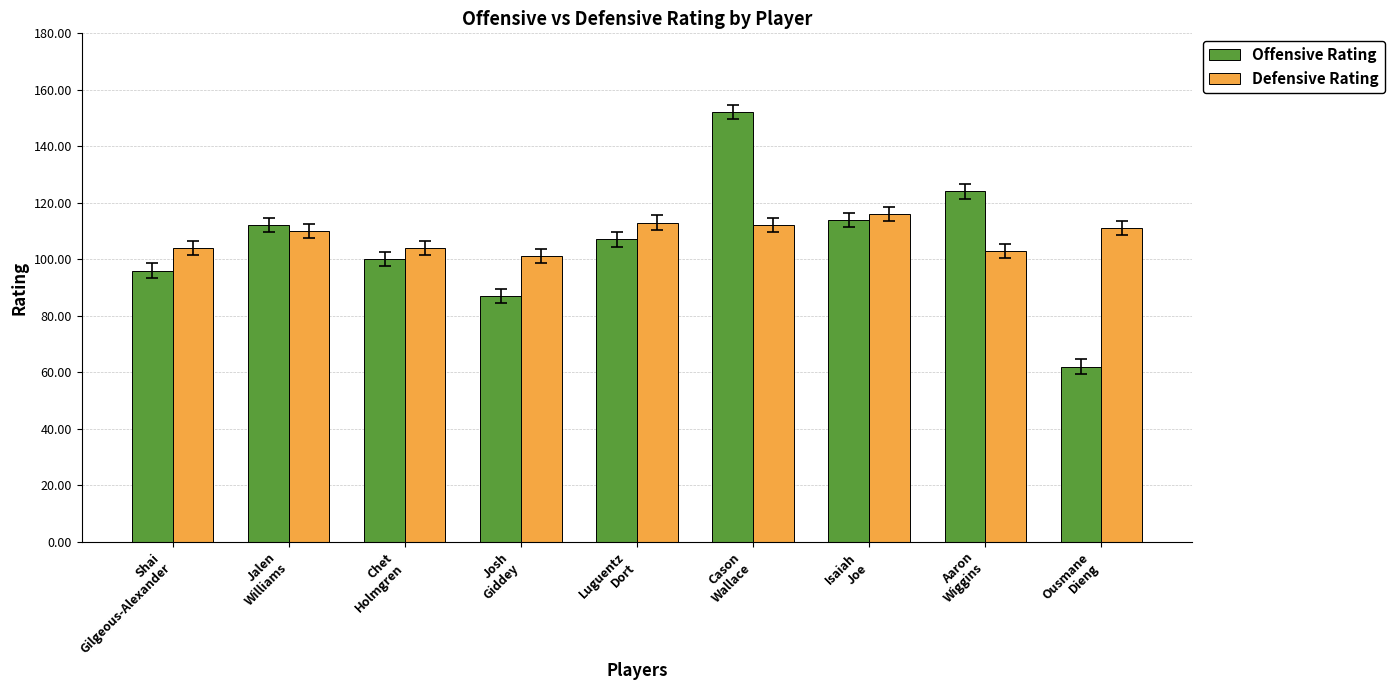

How many categories are shown in the chart?

9